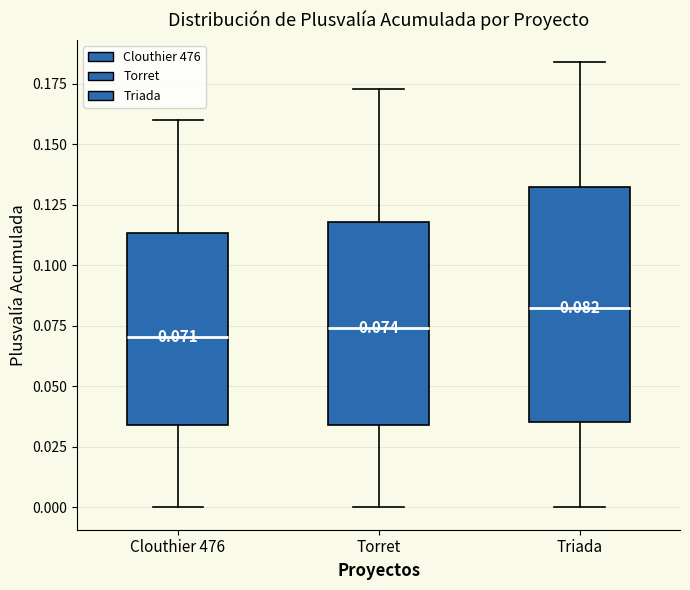

Which box is the tallest, from its lower edge to its upper edge?

Triada